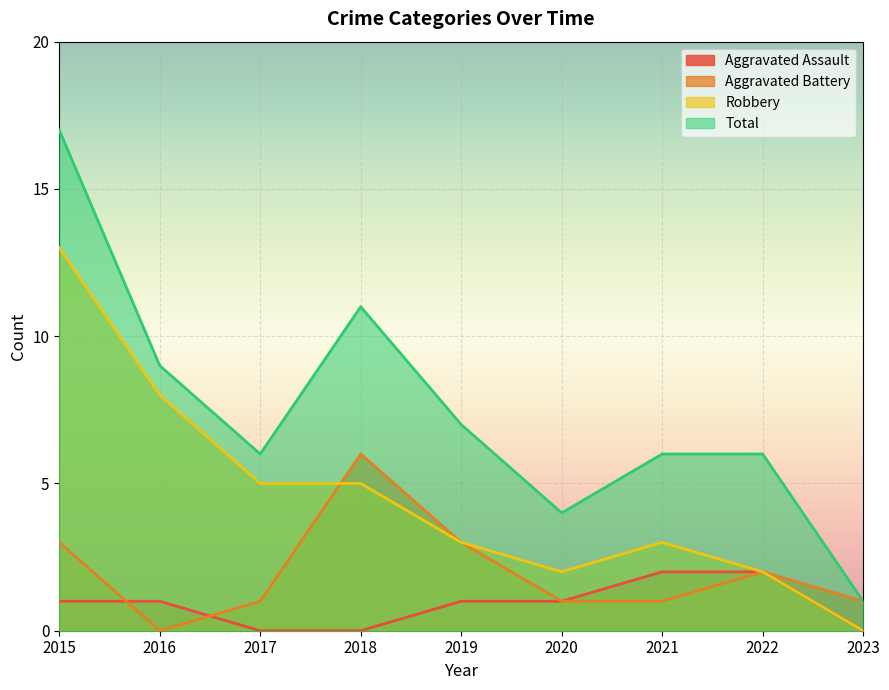

What is the total value across all series at 2022?

12